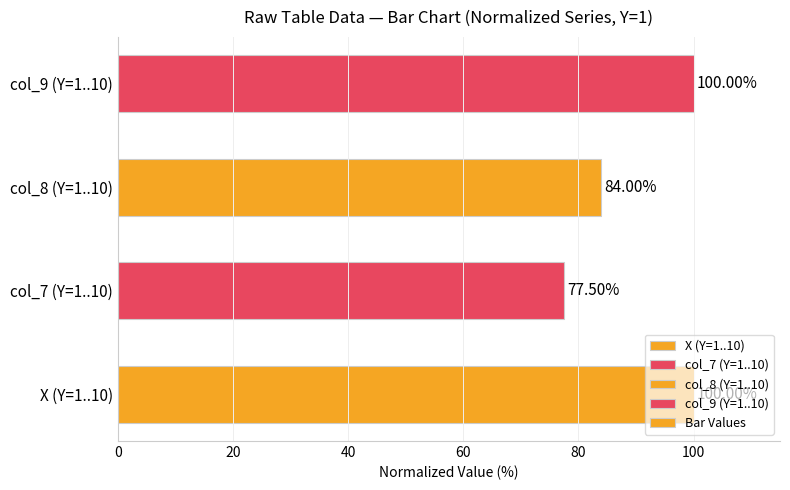

What is the sum of all values?

361.5